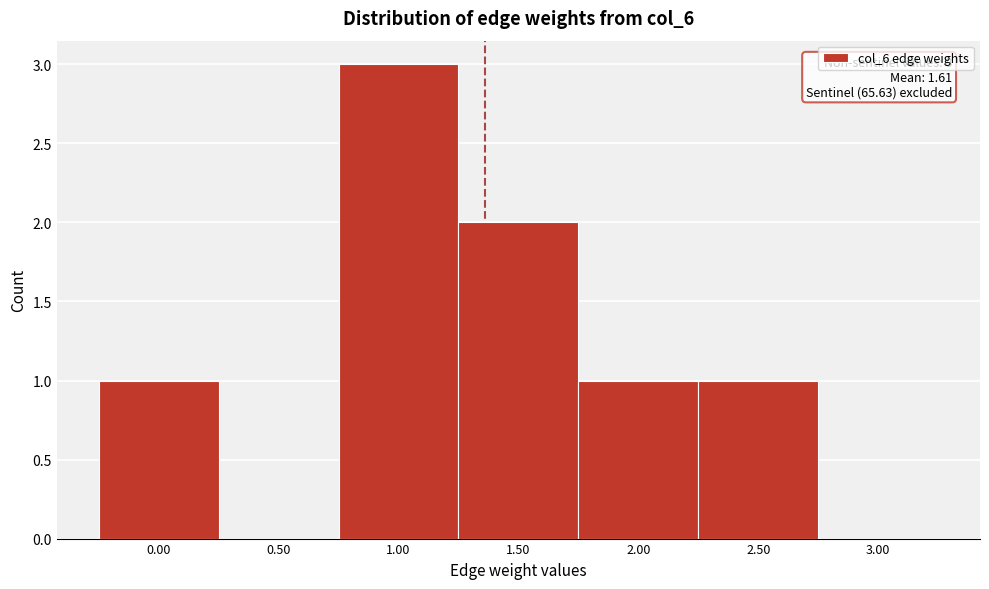

Reading right to left, extract all data points from this chart.

3.00=0	2.50=1	2.00=1	1.50=2	1.00=3	0.50=0	0.00=1